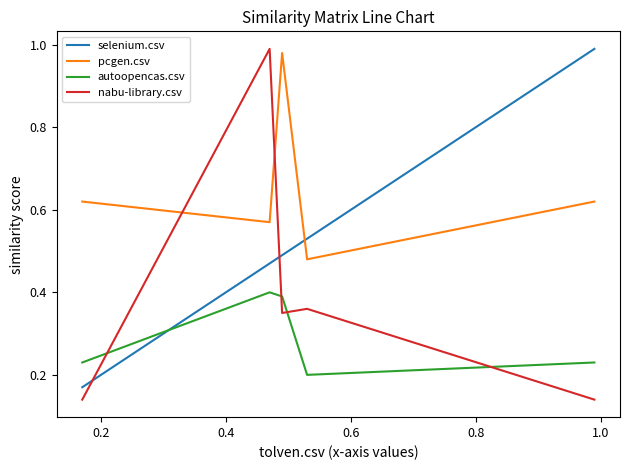

How many times do nabu-library.csv and selenium.csv cross each other?

2